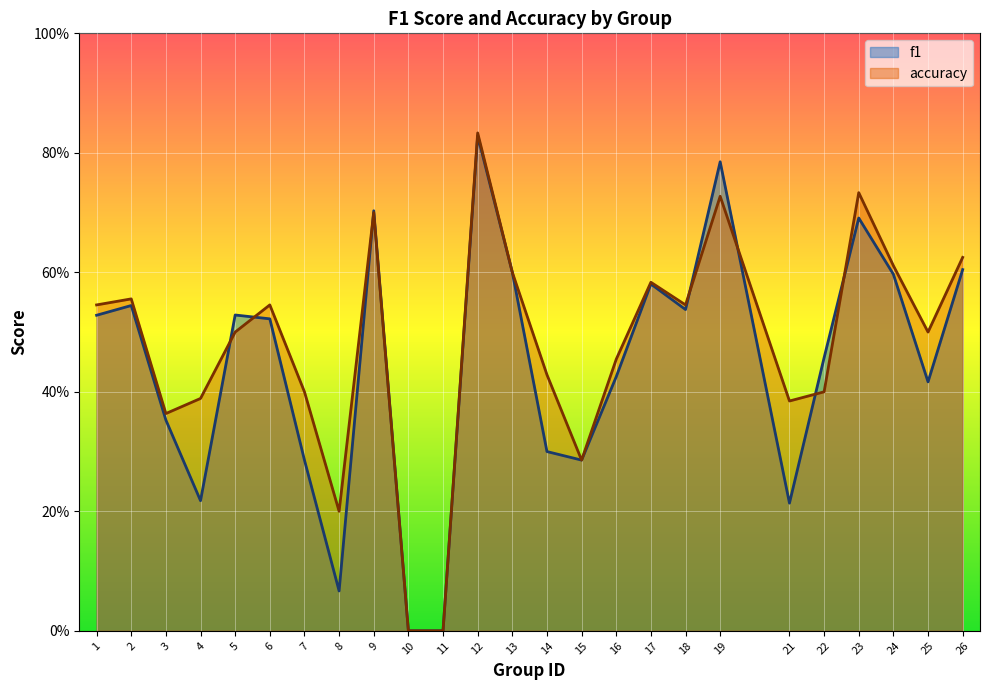

Reading left to right, transcribe all the data shown in this chart.

f1: 0.5	0.5	0.4	0.2	0.5	0.5	0.3	0.1	0.7	0.0	0.0	0.8	0.6	0.3	0.3	0.4	0.6	0.5	0.8	0.2	0.5	0.7	0.6	0.4	0.6
accuracy: 0.5	0.6	0.4	0.4	0.5	0.5	0.4	0.2	0.7	0.0	0.0	0.8	0.6	0.4	0.3	0.5	0.6	0.5	0.7	0.4	0.4	0.7	0.6	0.5	0.6